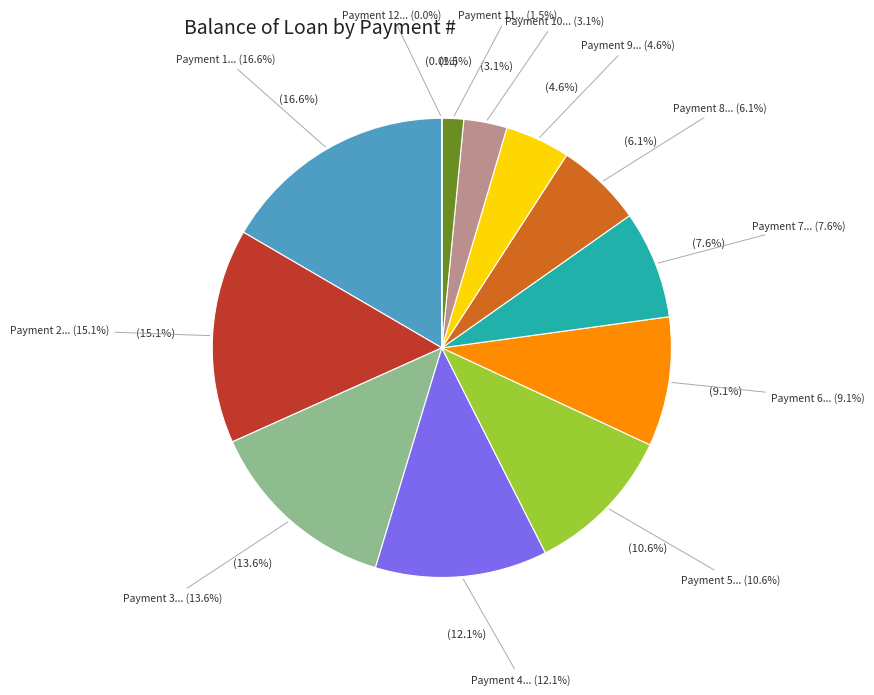

What is the ratio of the value at 6 to the value at 10?

3.0